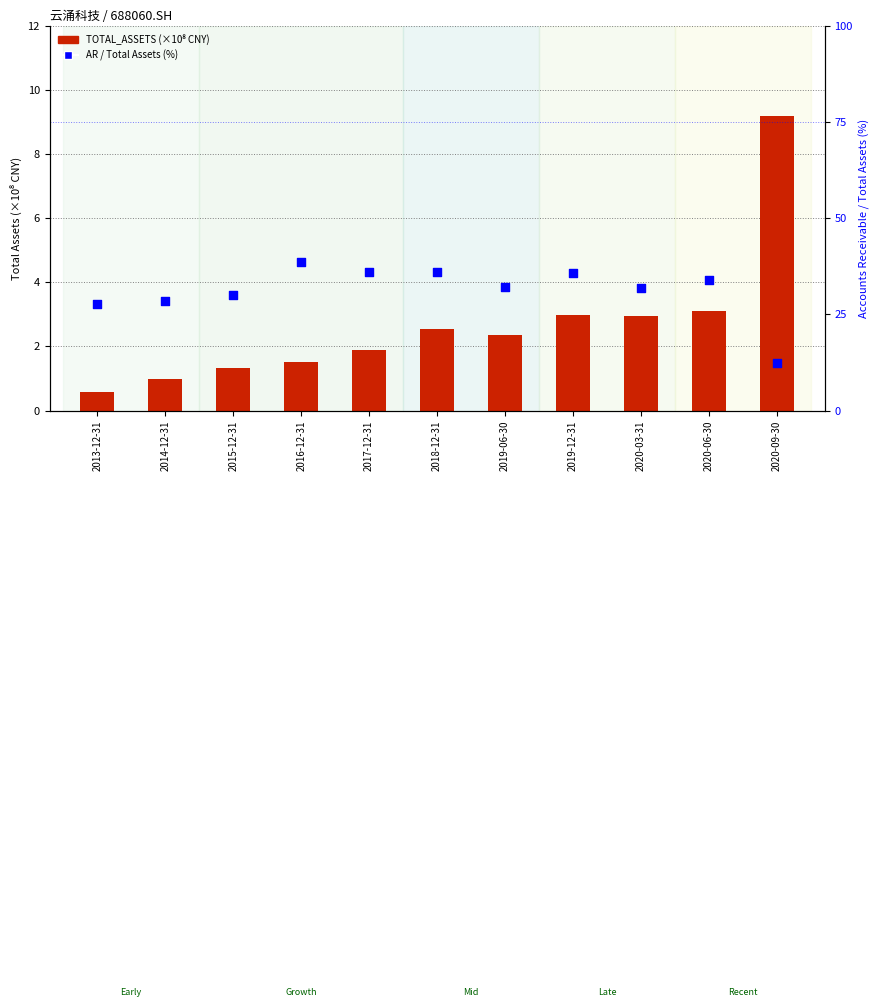

Which series reaches the maximum Y coordinate?

AR/TA %